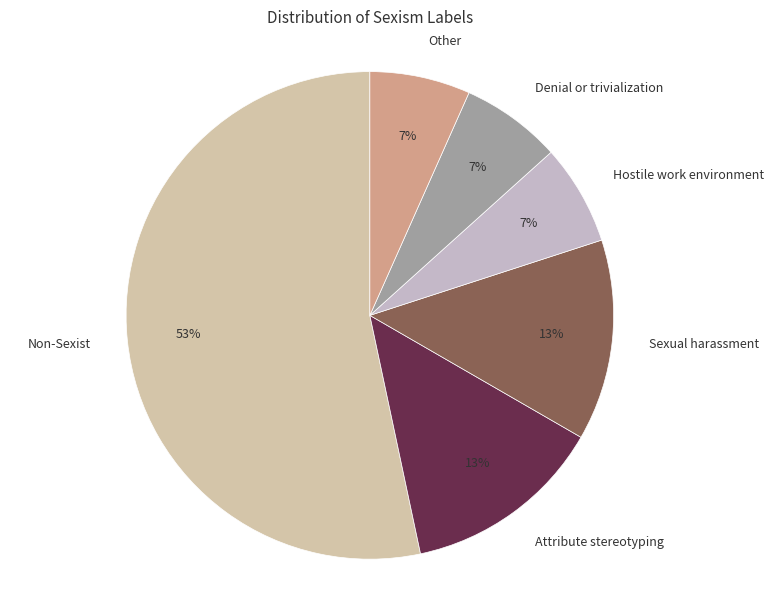

Combined, do Attribute stereotyping and Non-Sexist account for over 50%?

Yes